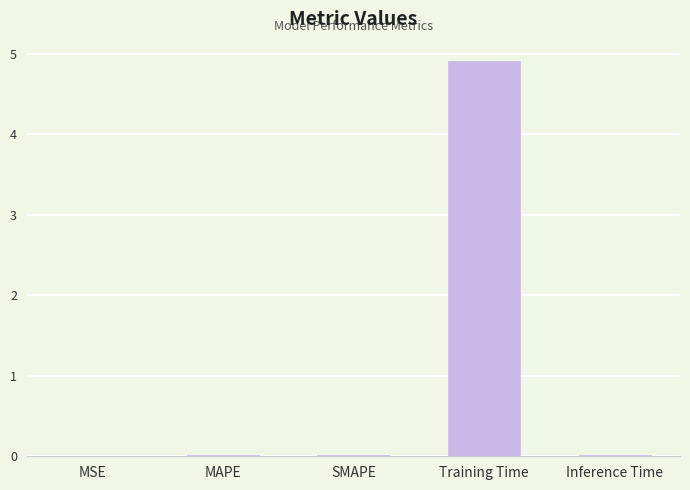

Does the chart contain stacked bars?

No